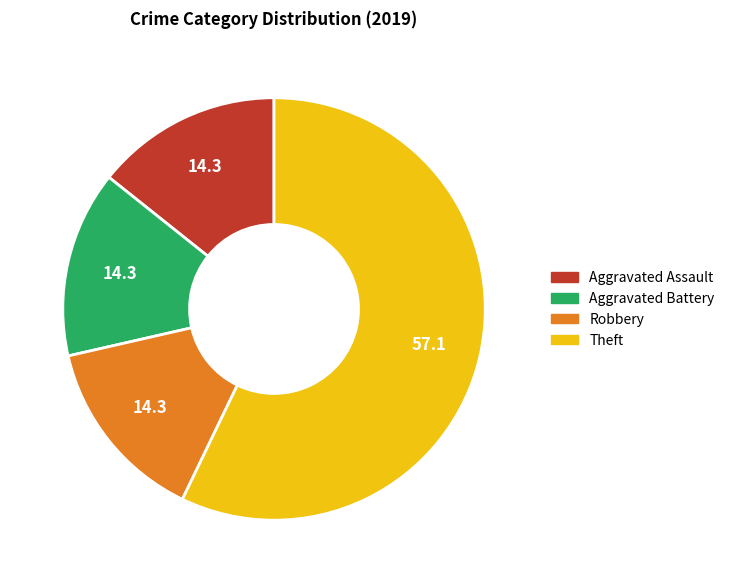

Do Theft and Robbery together represent more than half of the pie?

Yes